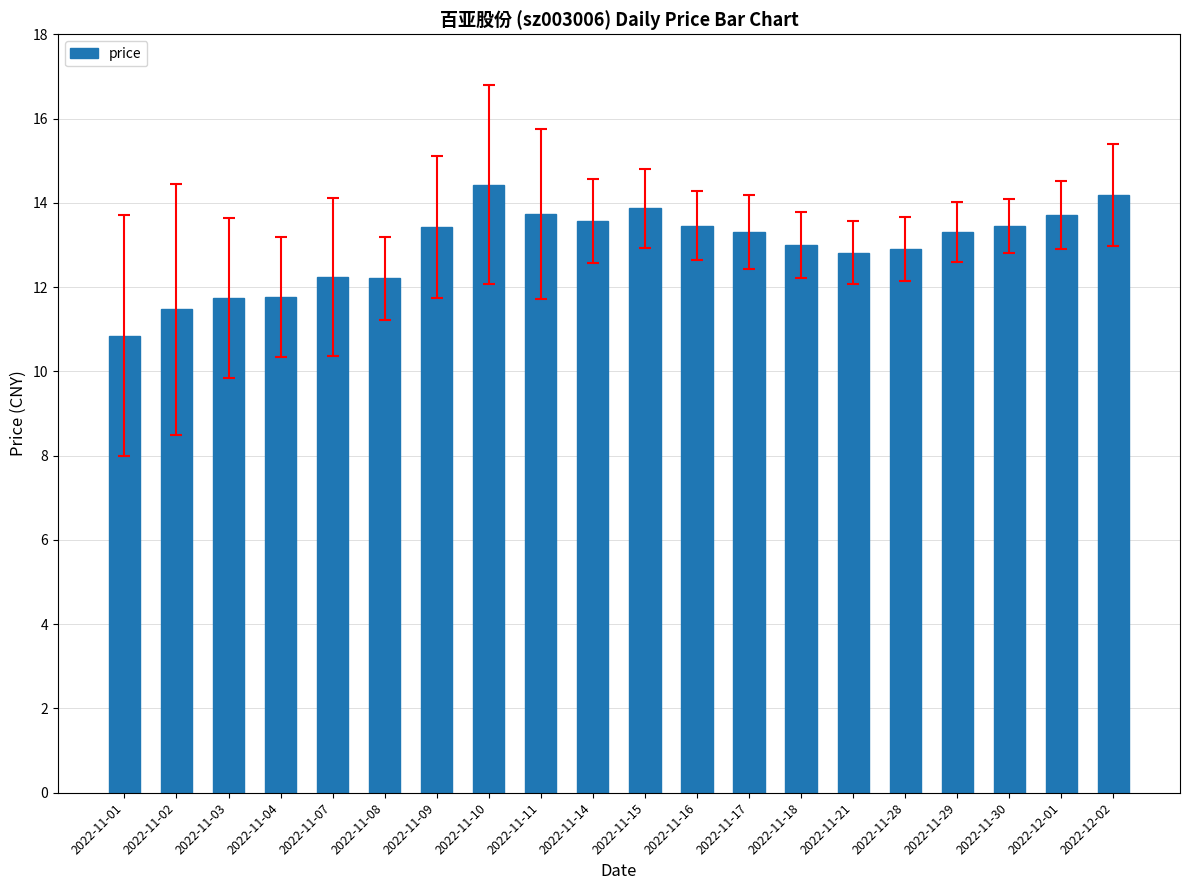

What is the label of the 9th bar from the right?

2022-11-16